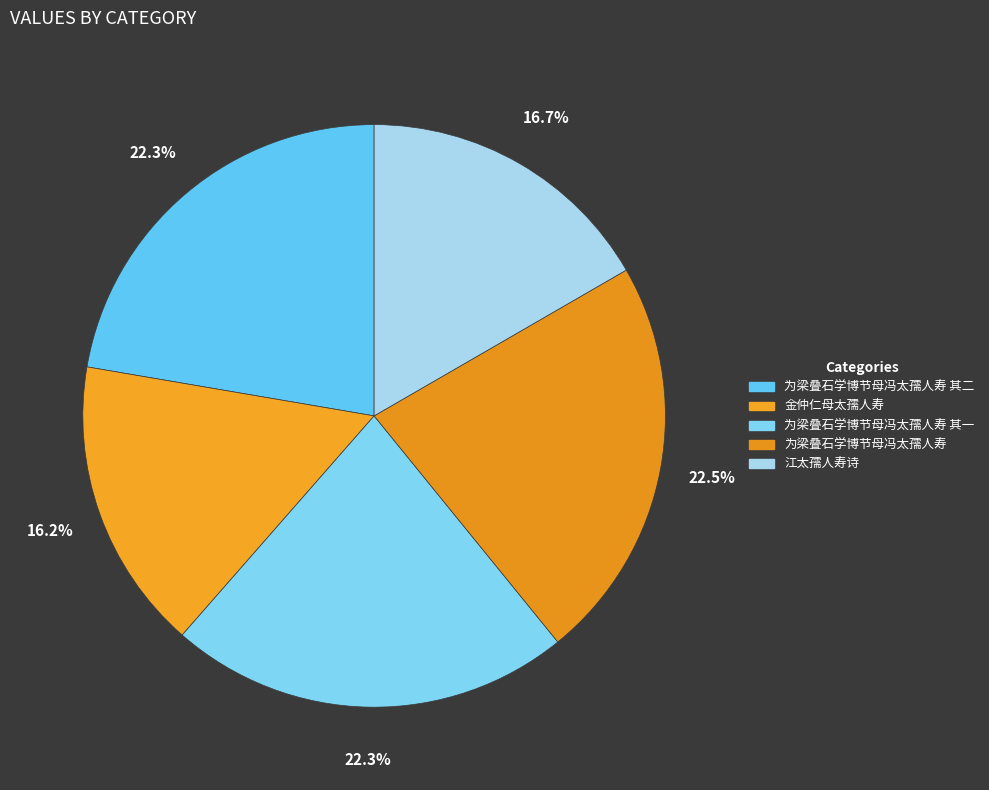

How many segments does this pie chart have?

5